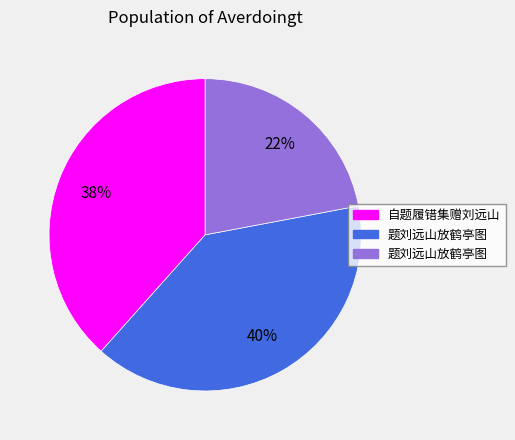

To the nearest percent, what is the difference between the largest and smallest slice percentages?

18%